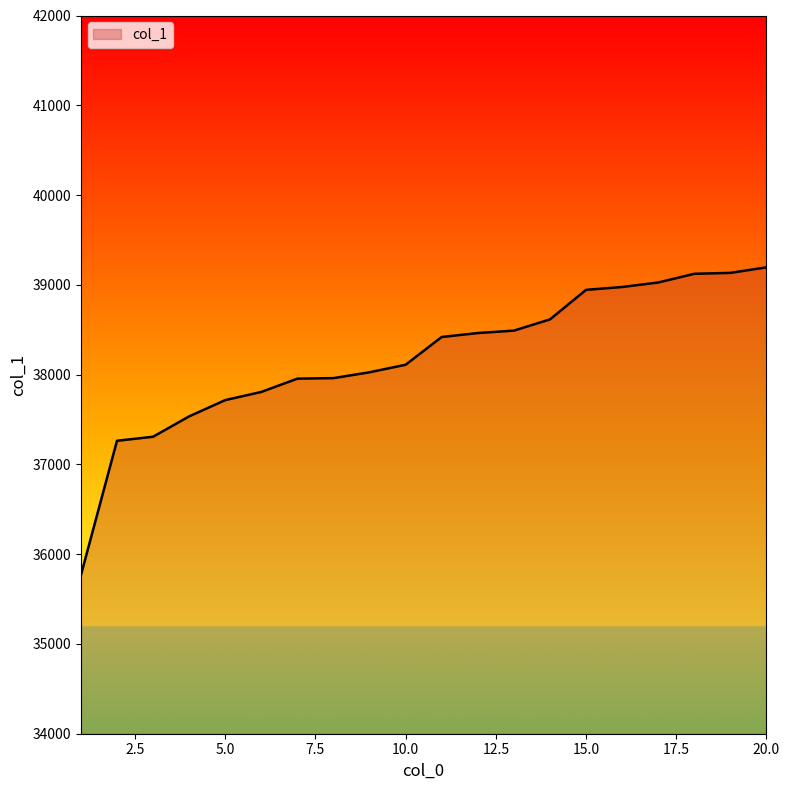

How many lines are shown in the chart?

1